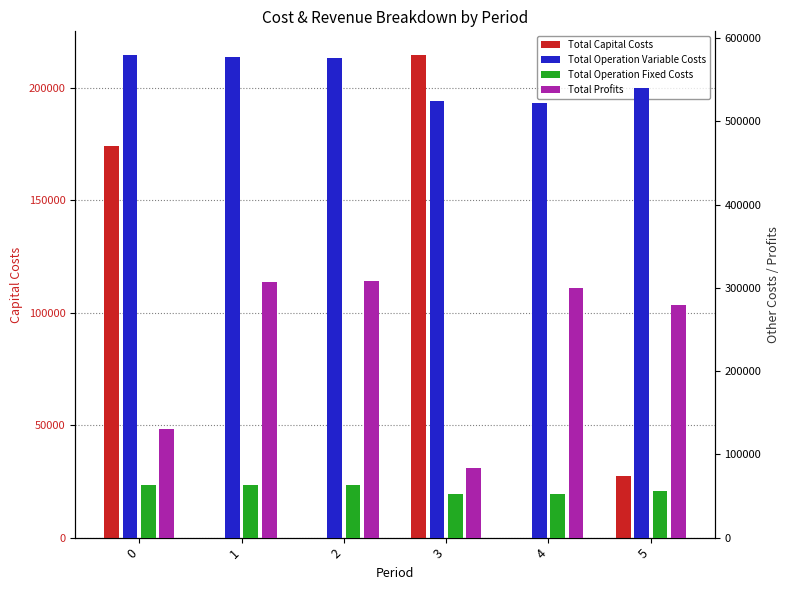

What is the difference between the maximum and second lowest values in the Total Profits series?

177407.6